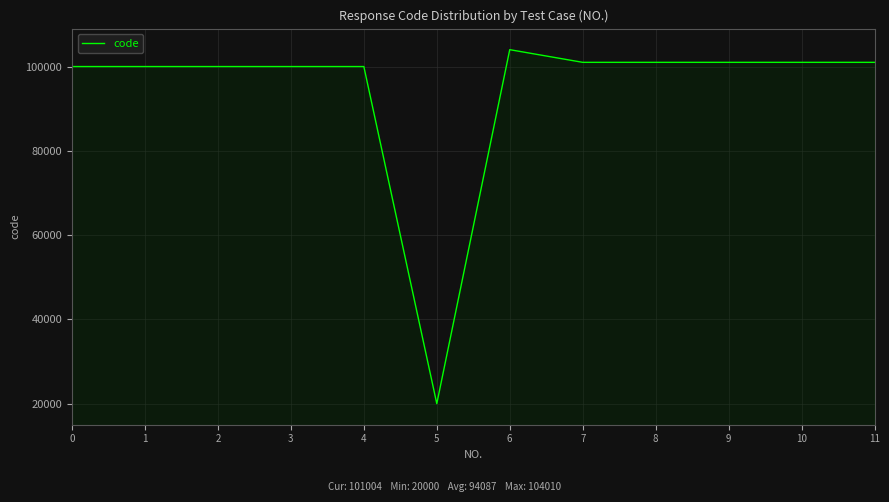

What is the difference between the maximum and minimum values?

84010